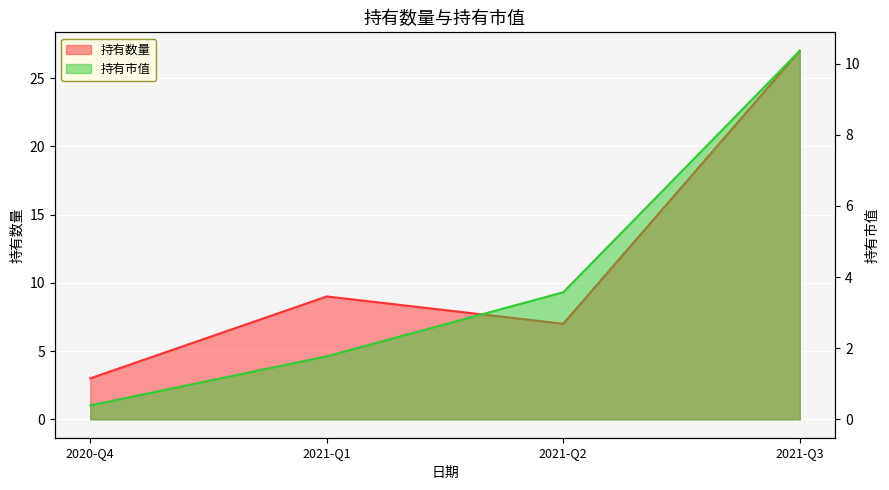

True or false: 持有市值 and 持有数量 intersect in this chart.

False